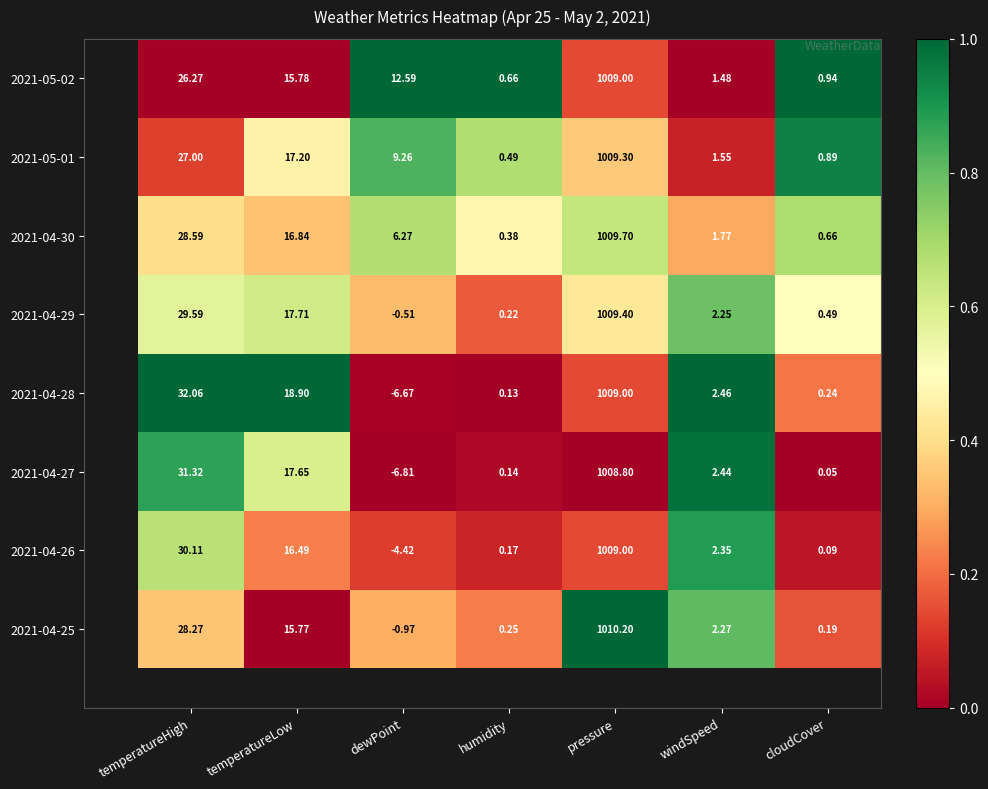

List the labels in order of 2021-04-29 value, smallest first.

dewPoint, humidity, cloudCover, windSpeed, temperatureLow, temperatureHigh, pressure